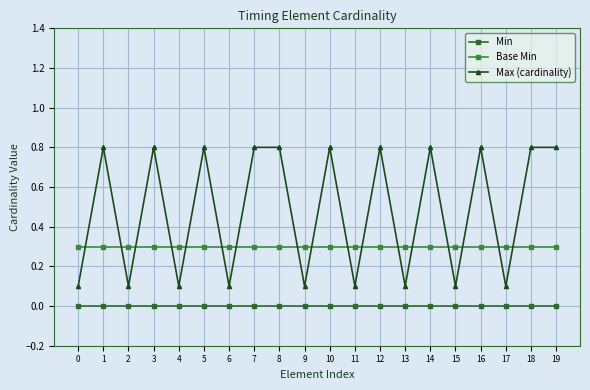

True or false: Max (cardinality) has more than 1 interior local peaks.

True